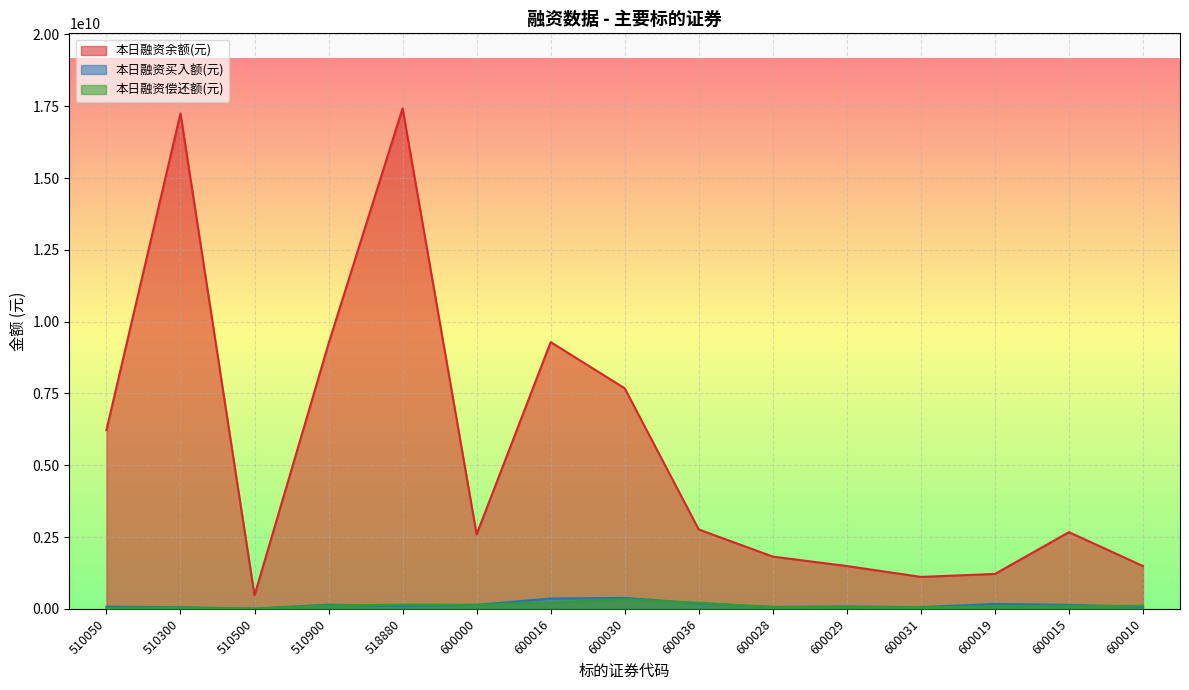

How many values in the 本日融资买入额(元) series are below 94665678?

7